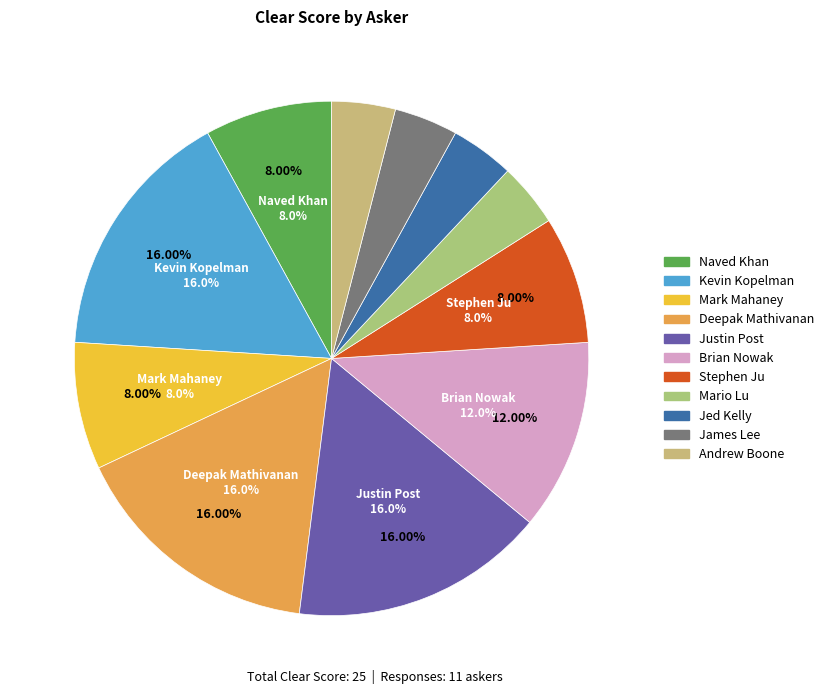

True or false: Mark Mahaney accounts for 8% of the total.

True